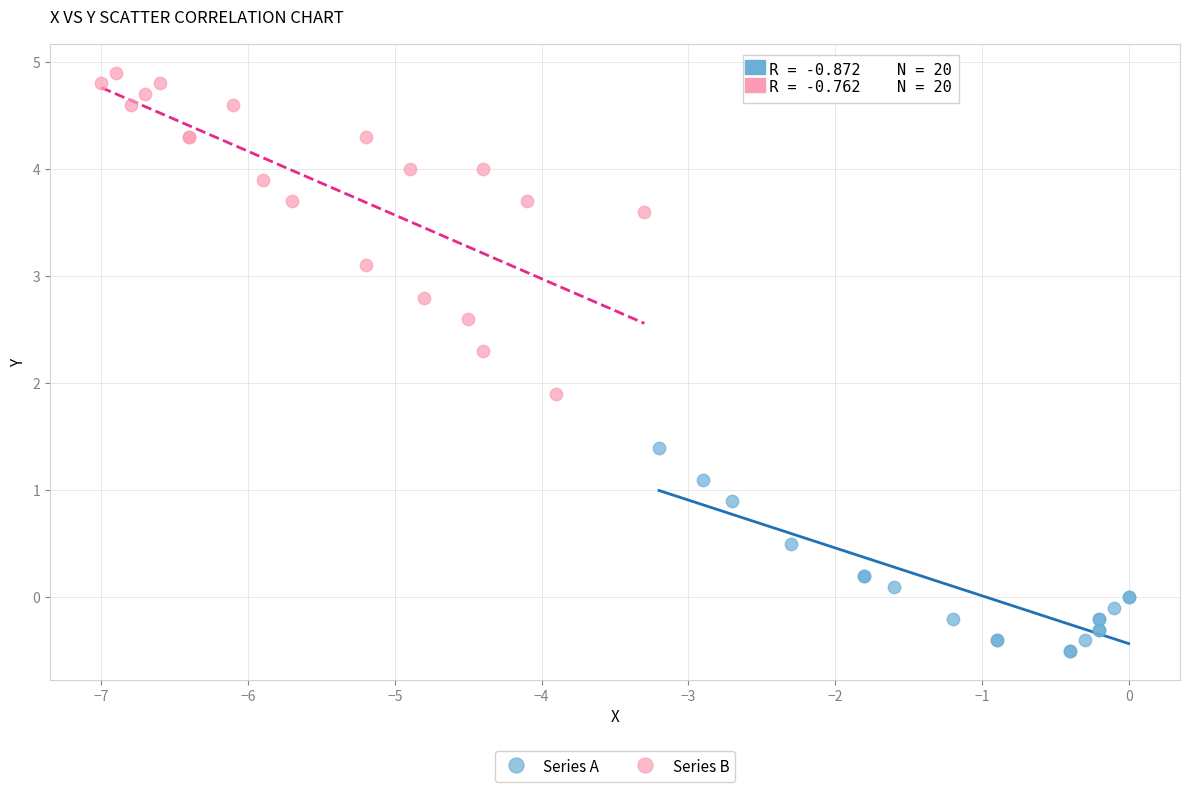

Which series contains the highest Y value?

Series B